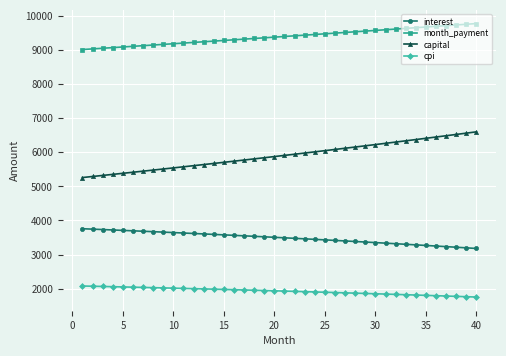

Which series has the largest range (max minus min)?

capital